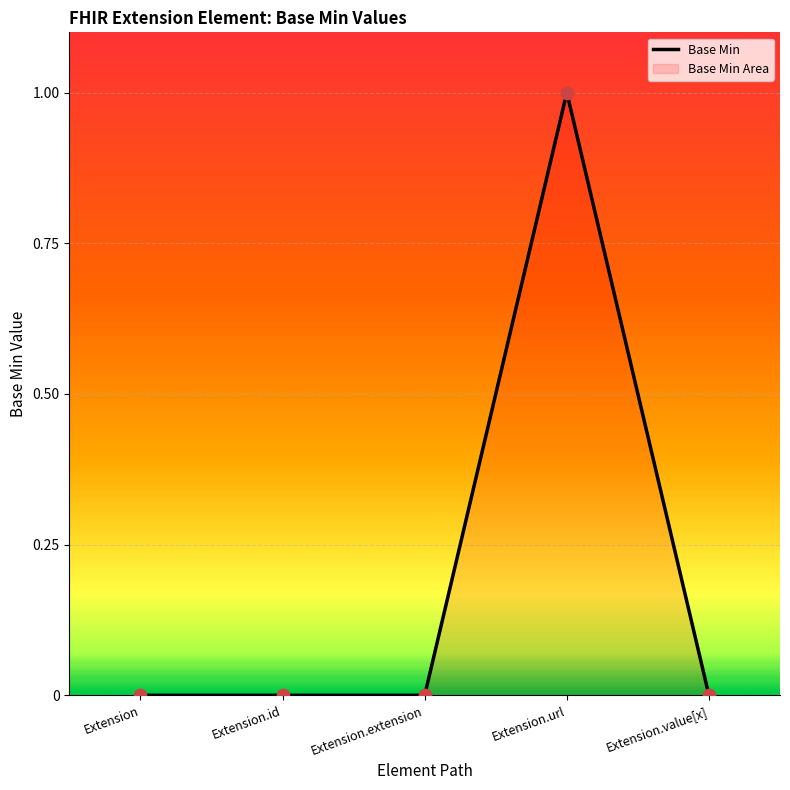

Which has a higher value, Extension.id or Extension?

Extension.id